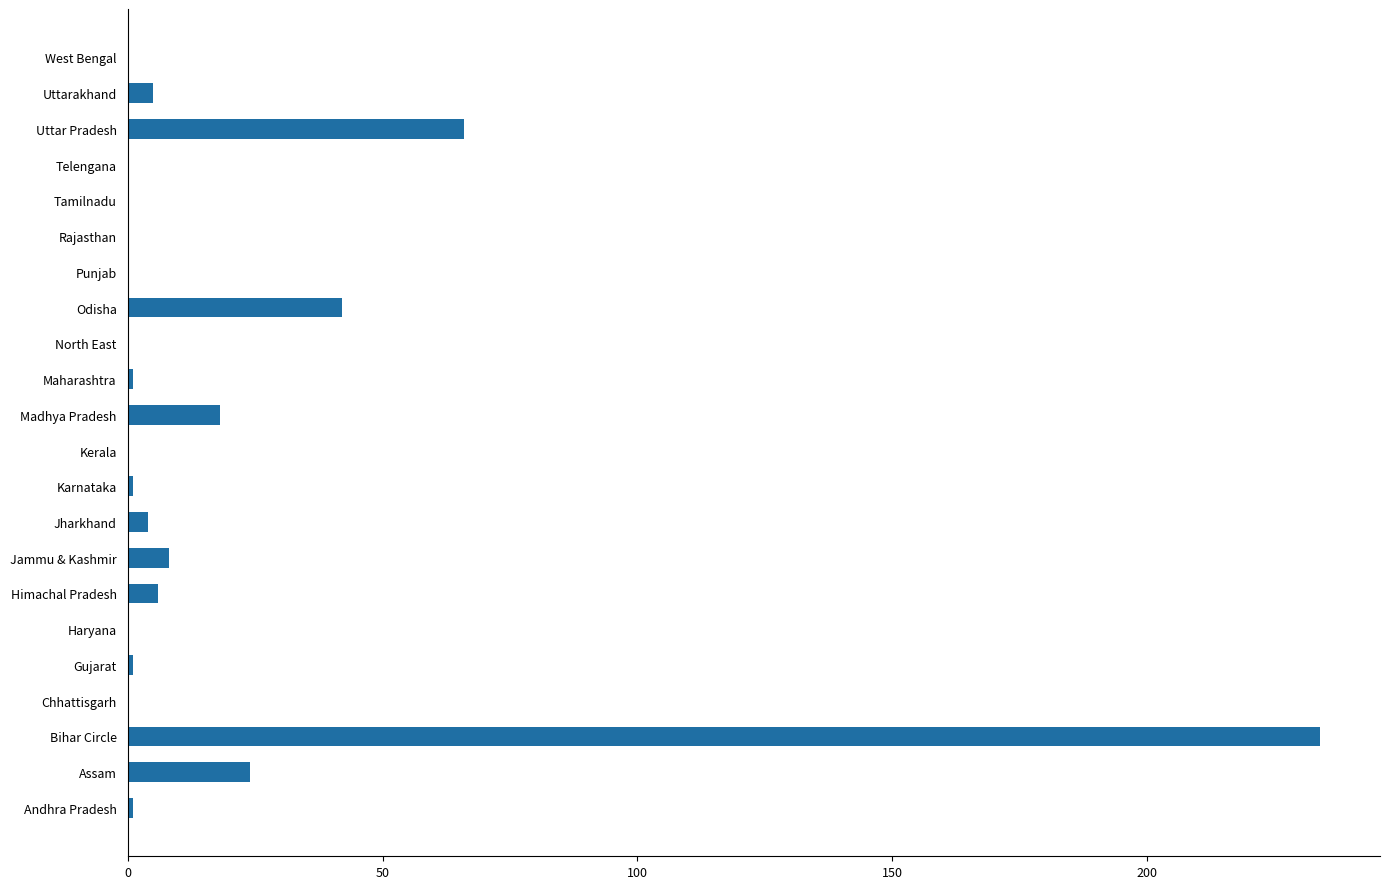

Between Assam and Kerala, which is larger?

Assam